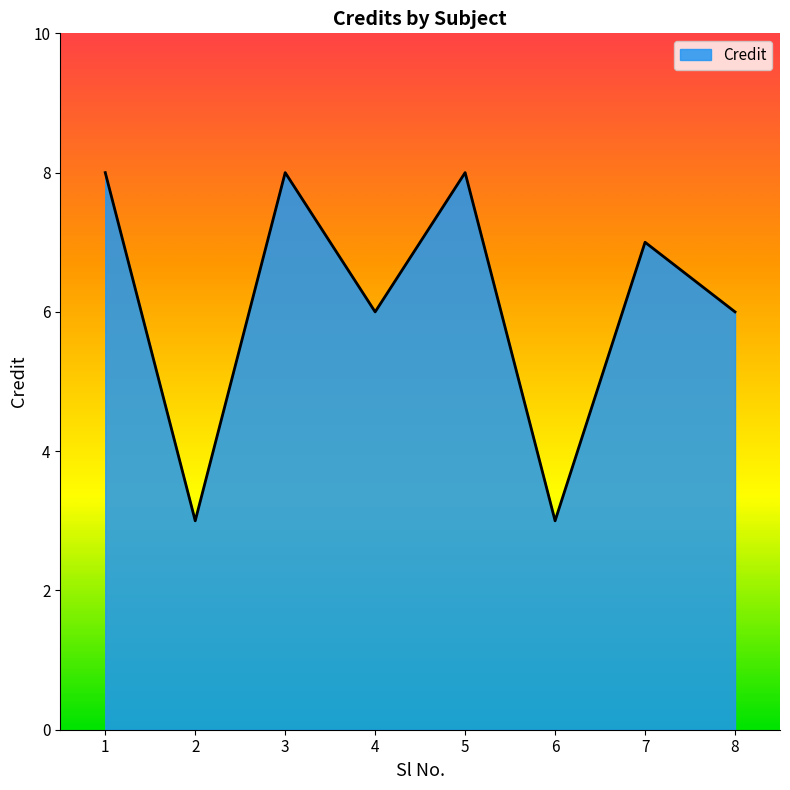

What is the sum of the values at 6 and 2?

6